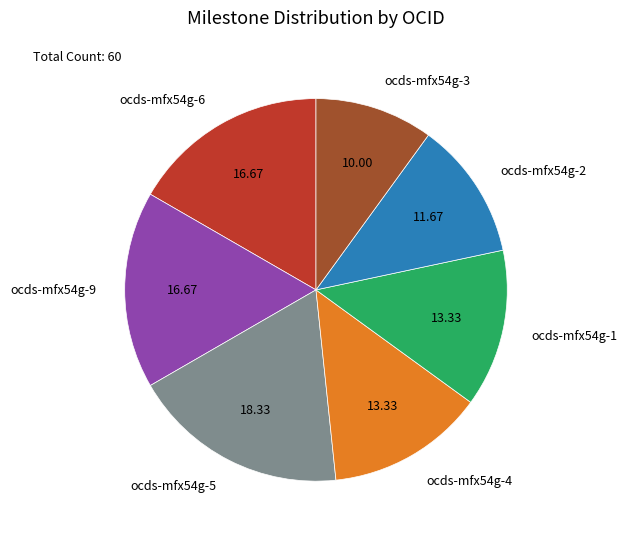

How many segments does this pie chart have?

7